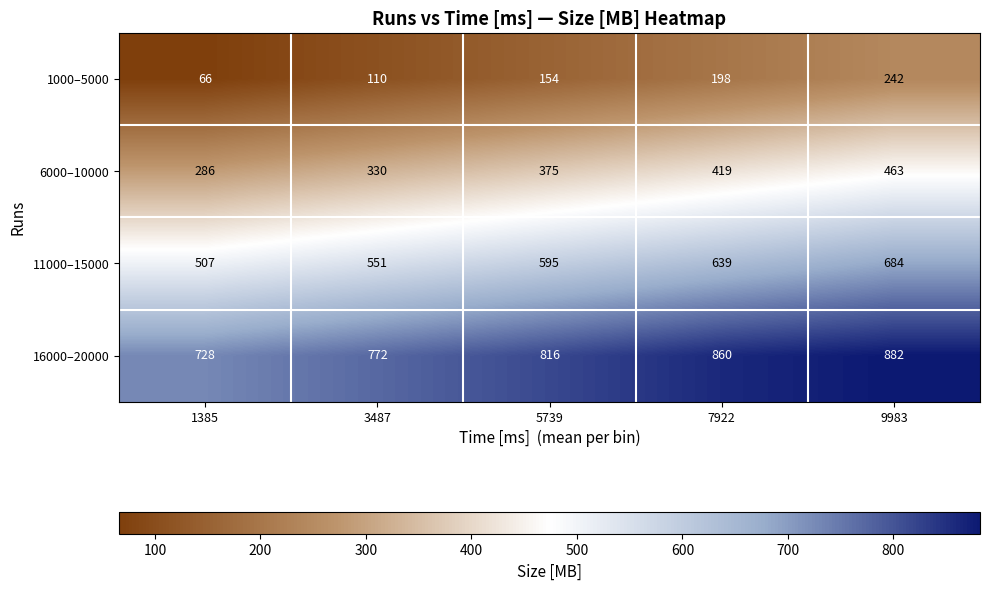

What is the minimum value for 11000–15000?

507